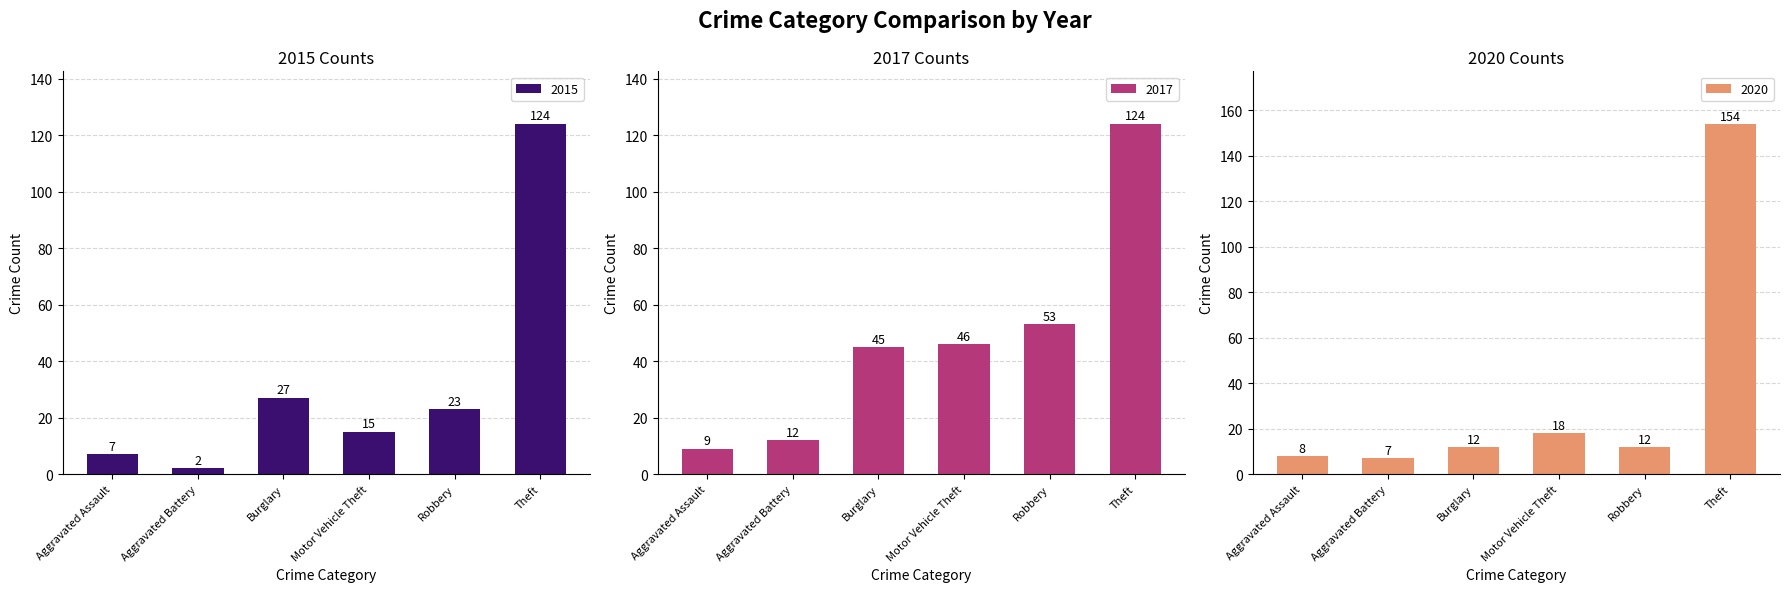

Which series has the widest spread of values?

2020